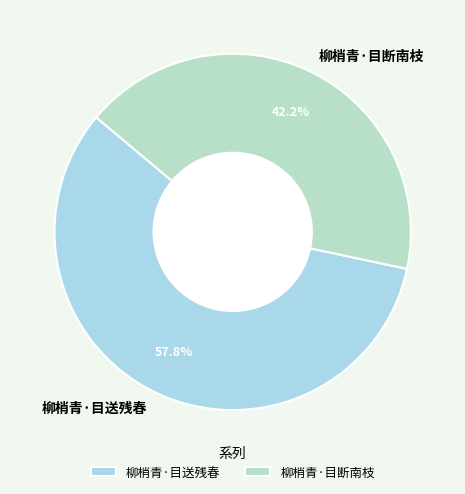

What percentage is the 柳梢青·目送残春 slice, to the nearest percent?

58%